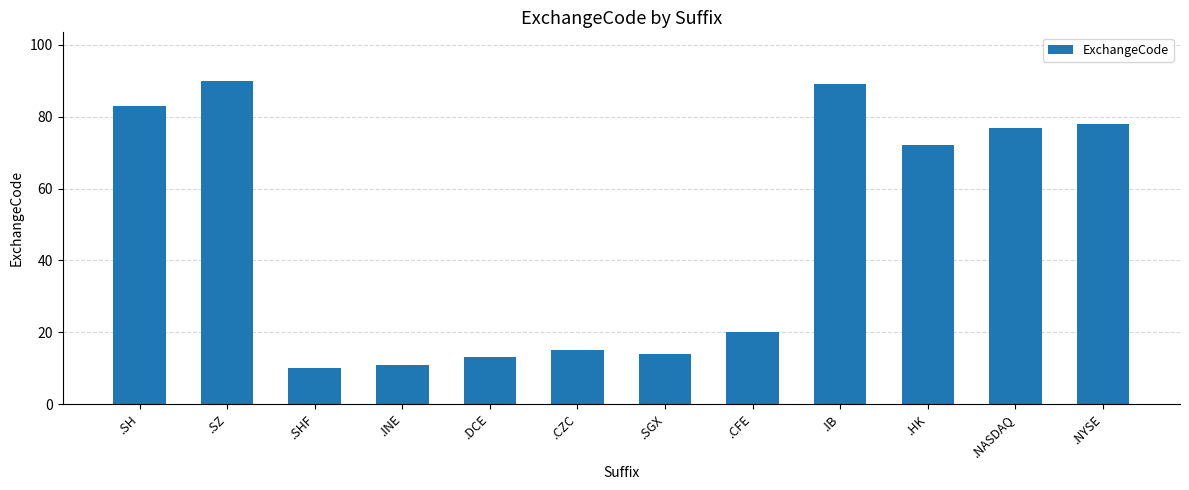

What is the sum of the values at .CZC and .HK?

87